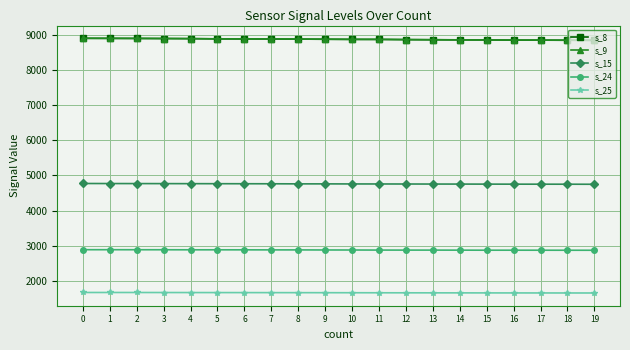

What is the lowest value of the s_15 series?

4748.6